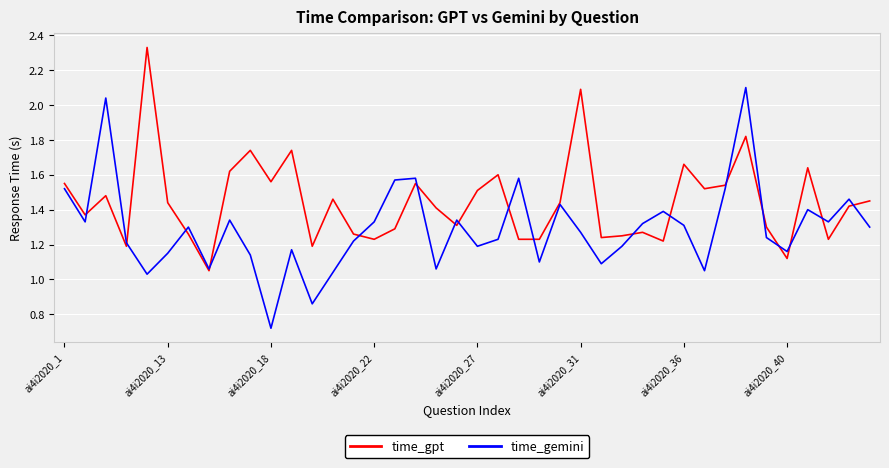

What is the highest value of the time_gemini series?

2.1